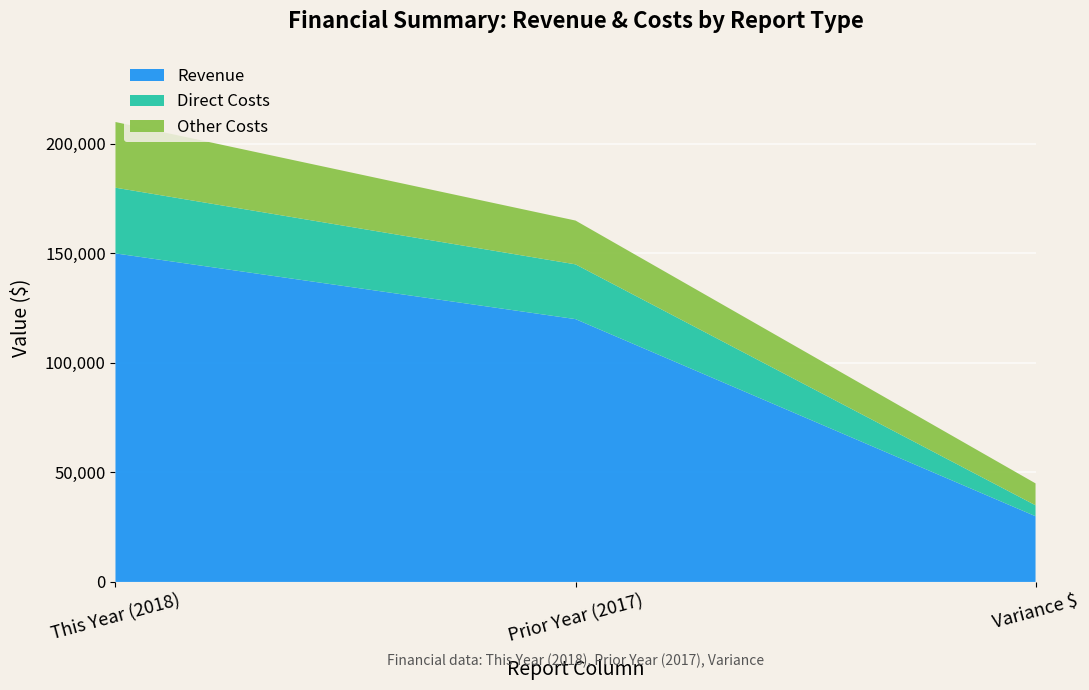

Reading right to left, extract all data points from this chart.

Revenue: Variance $=30000	Prior Year (2017)=120000	This Year (2018)=150000
Direct Costs: Variance $=5000	Prior Year (2017)=25000	This Year (2018)=30000
Other Costs: Variance $=10000	Prior Year (2017)=20000	This Year (2018)=30000